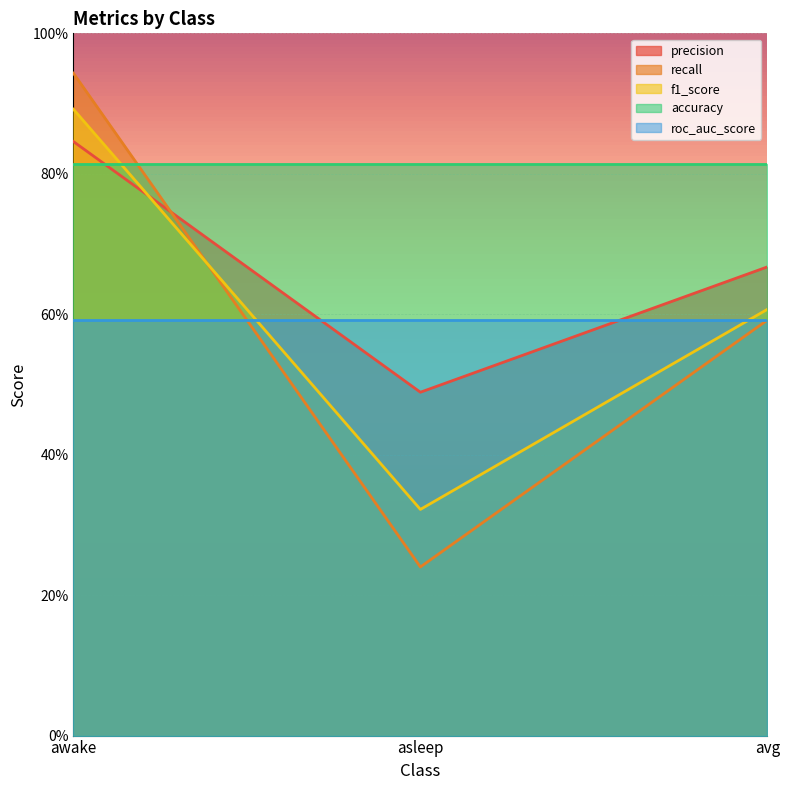

Between avg and awake, which is larger?

awake